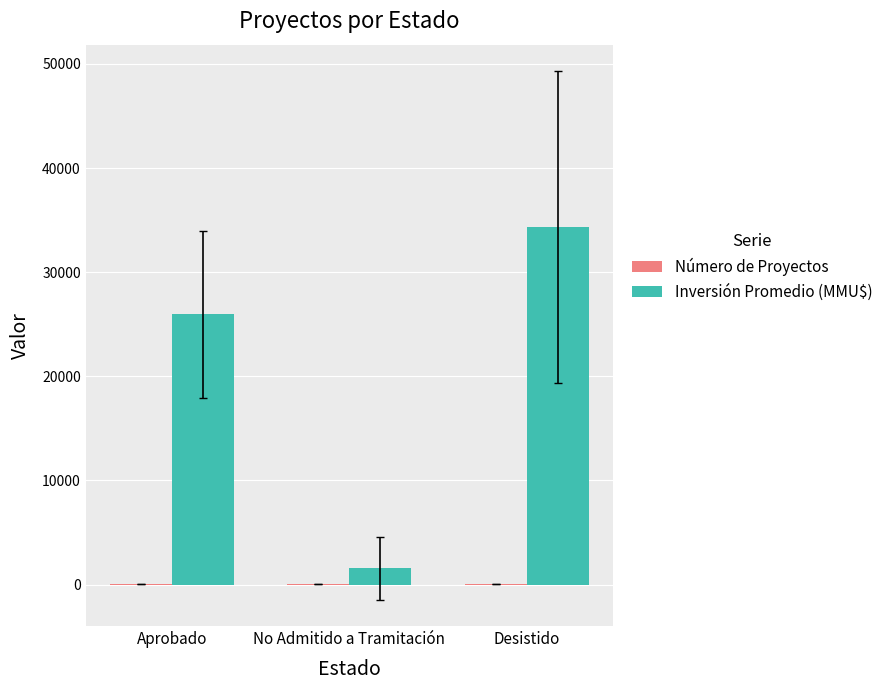

Between No Admitido a Tramitación and Desistido, which series saw the biggest shift?

Inversión Promedio (MMU$)